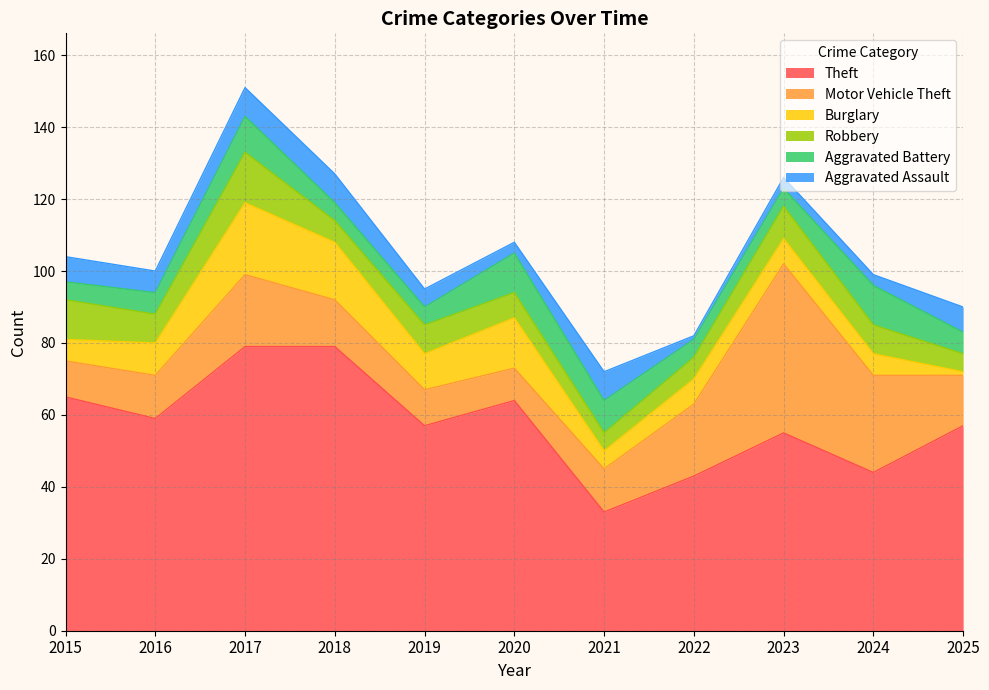

Which has a higher value, 2019 or 2023?

2019